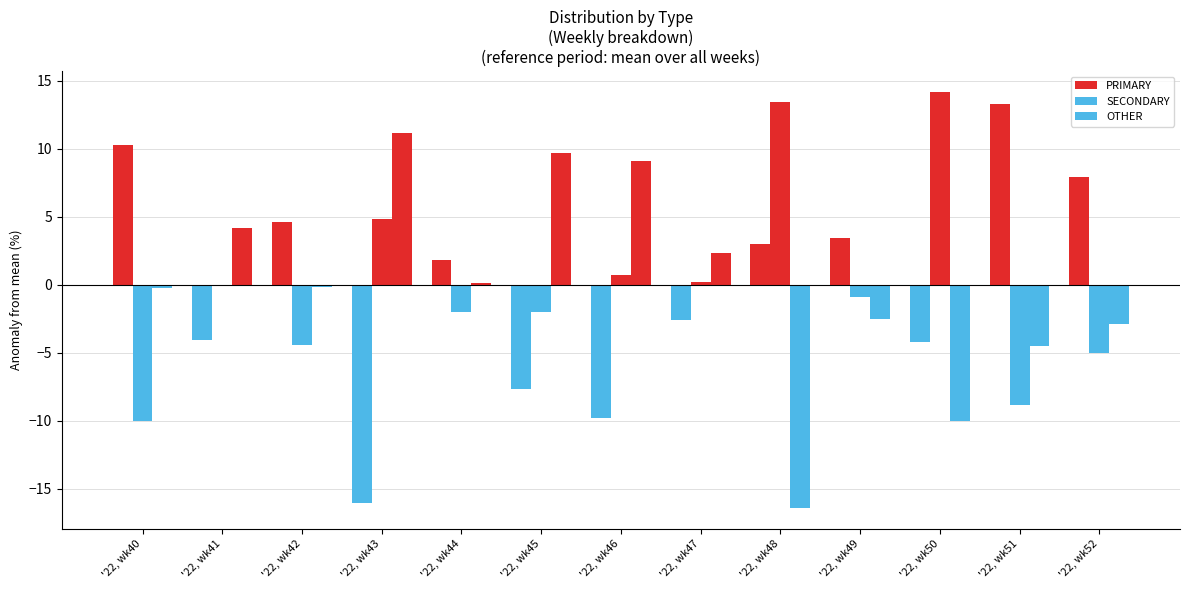

Are the bars horizontal?

No